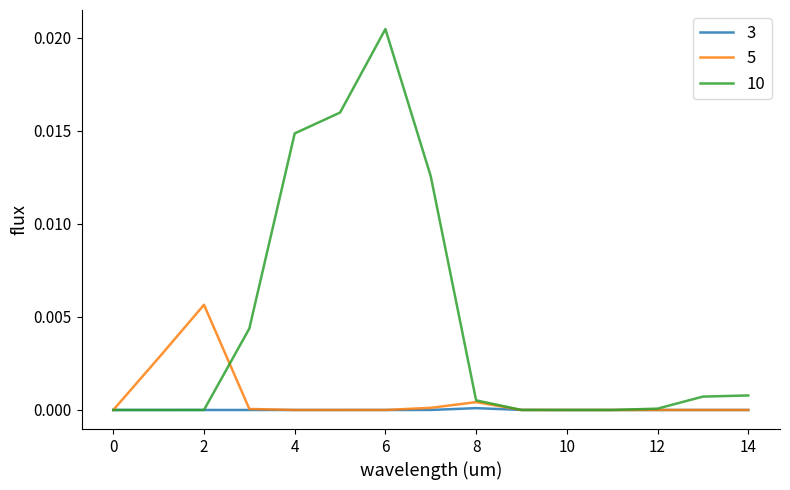

What are all the series names shown in the legend?

3, 5, 10